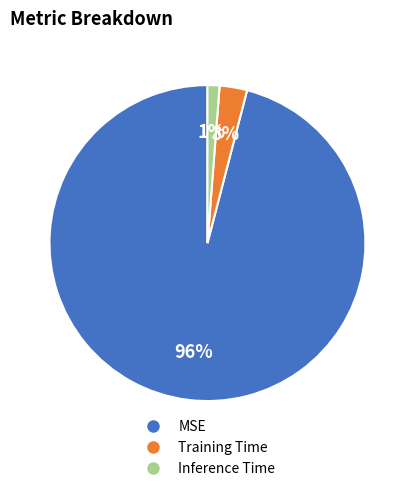

Count the number of slices in the pie.

3